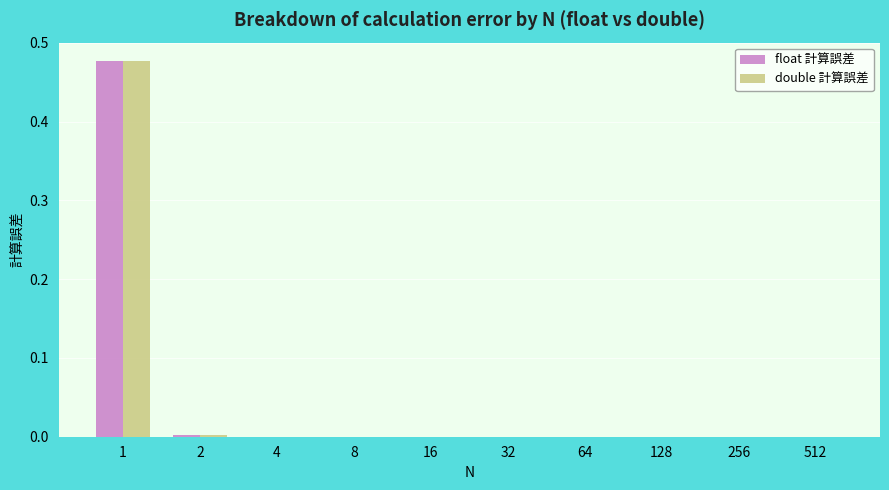

How many data points does each series have?

10